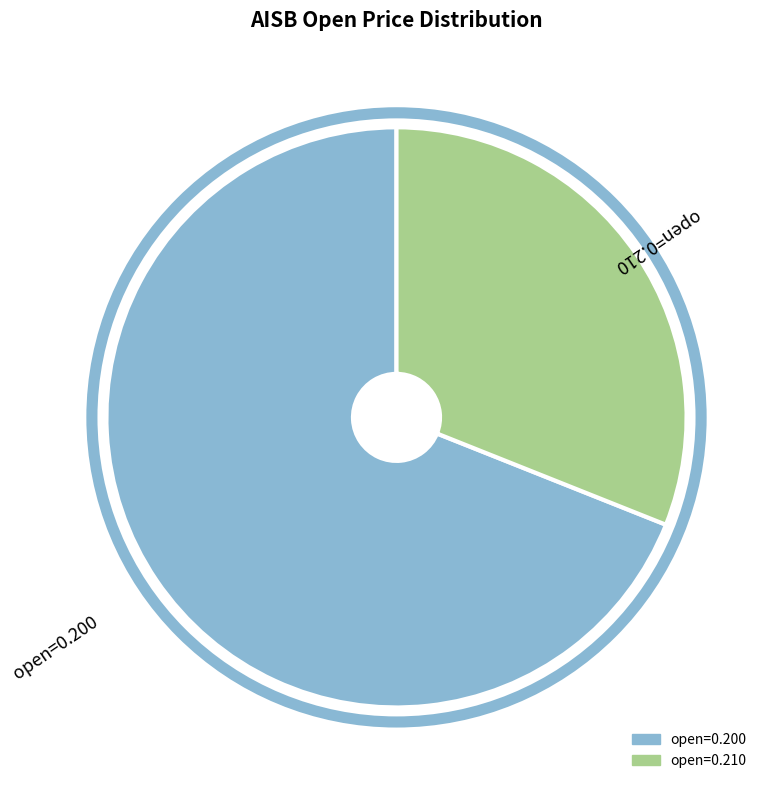

Does any single category account for the majority?

Yes